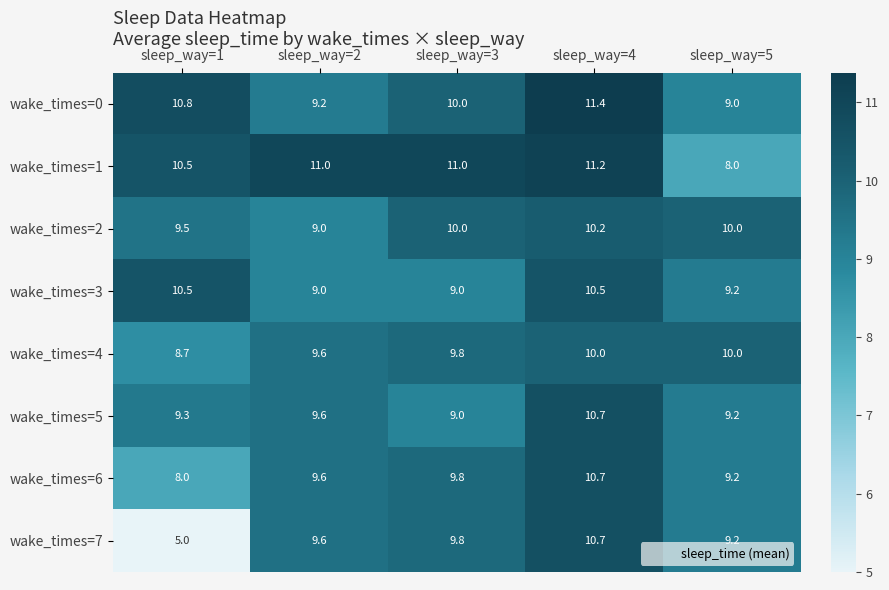

At which category is the sum across all series the highest?

sleep_way=4